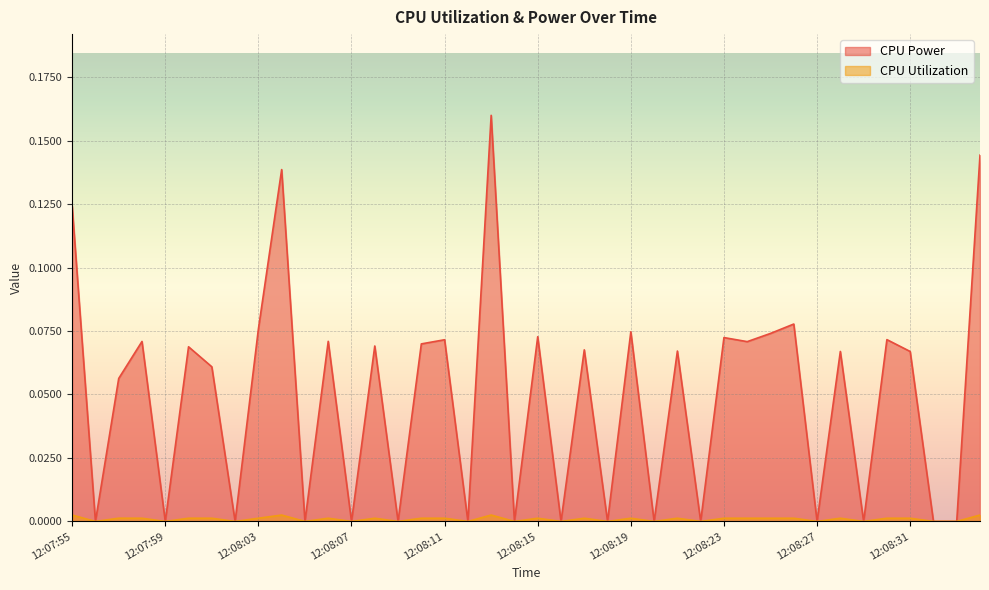

What is the total value across all series at 12:08:15?

0.1